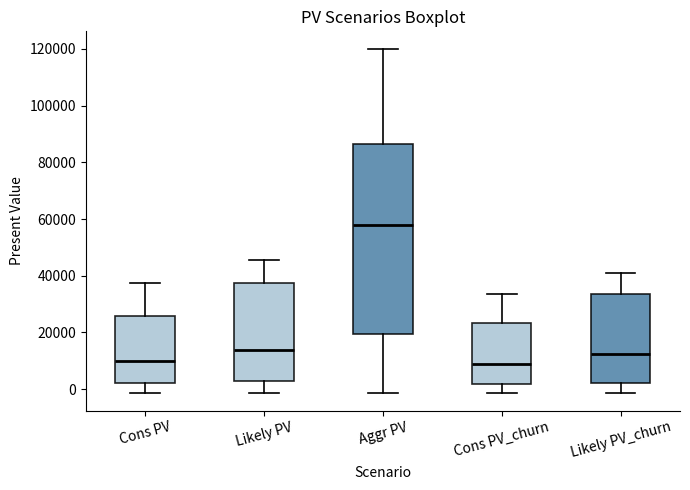

Reading left to right, transcribe this box plot: for each box, give where its median line is, the range the box spans, and where its two whiskers end, as read against the y-axis. The values are not printed on the chart, so give them approximately, as read against the axis.

Cons PV: median 10000, box 2000 to 26000, whiskers -2000 to 38000
Likely PV: median 14000, box 2000 to 38000, whiskers -2000 to 46000
Aggr PV: median 58000, box 20000 to 86000, whiskers -2000 to 120000
Cons PV_churn: median 8000, box 2000 to 24000, whiskers -2000 to 34000
Likely PV_churn: median 12000, box 2000 to 34000, whiskers -2000 to 40000